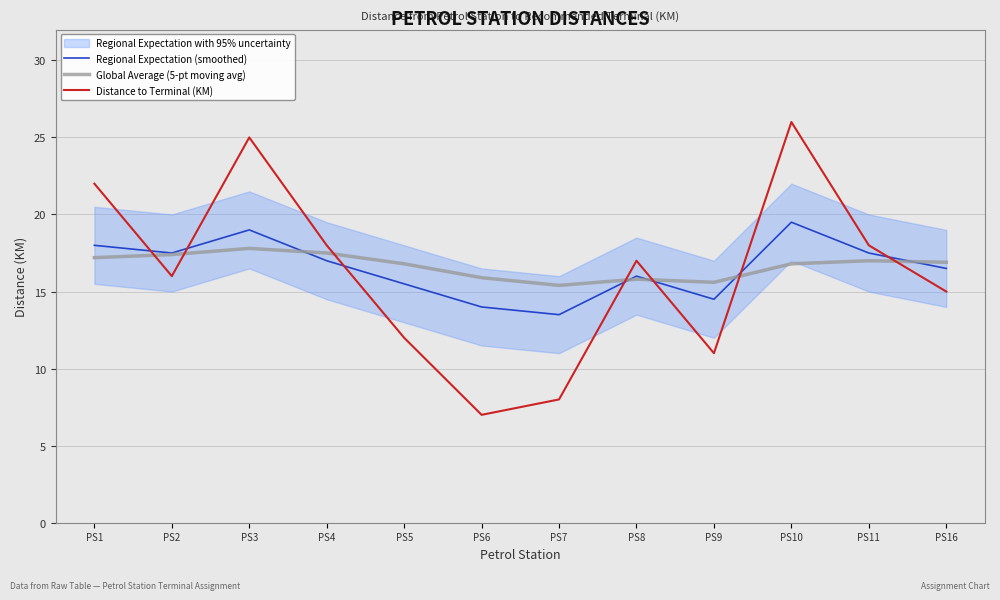

What is the value of the Global Average (5-pt moving avg) point at the 9th from the left?

15.6